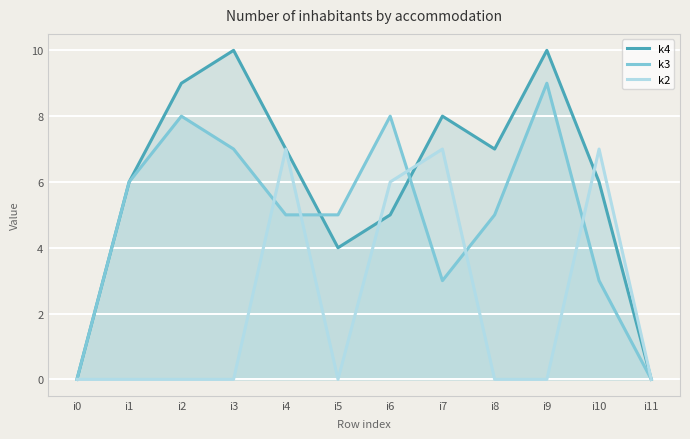

Which series has the widest spread of values?

k4